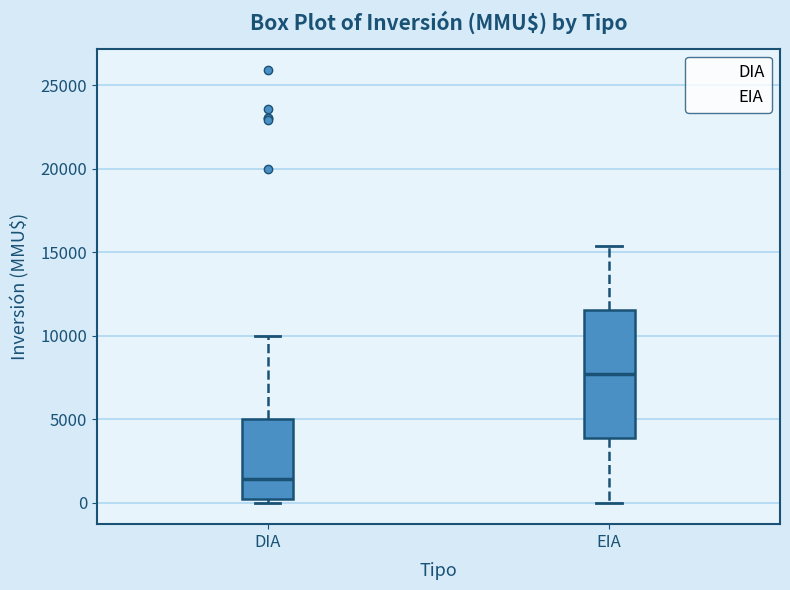

Which box's median line is the highest?

EIA